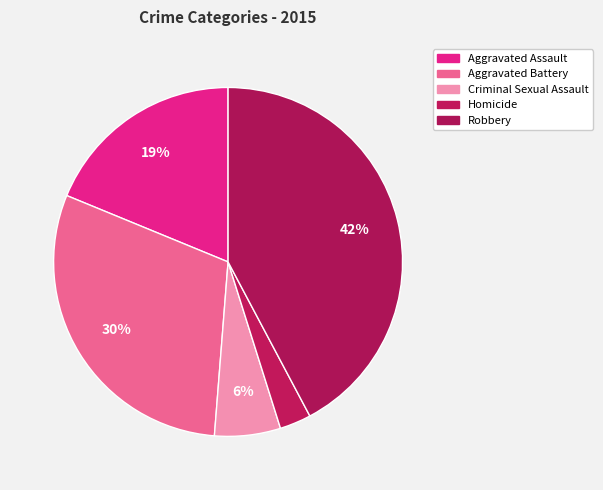

Count the number of slices in the pie.

5